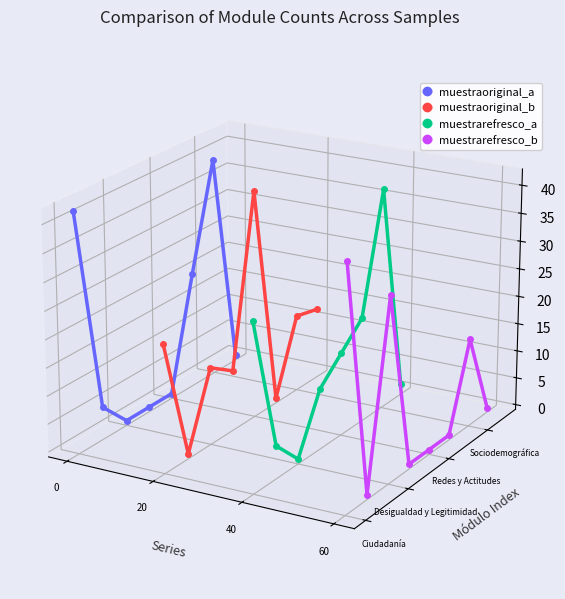

Which series has the largest range (max minus min)?

muestrarefresco_a